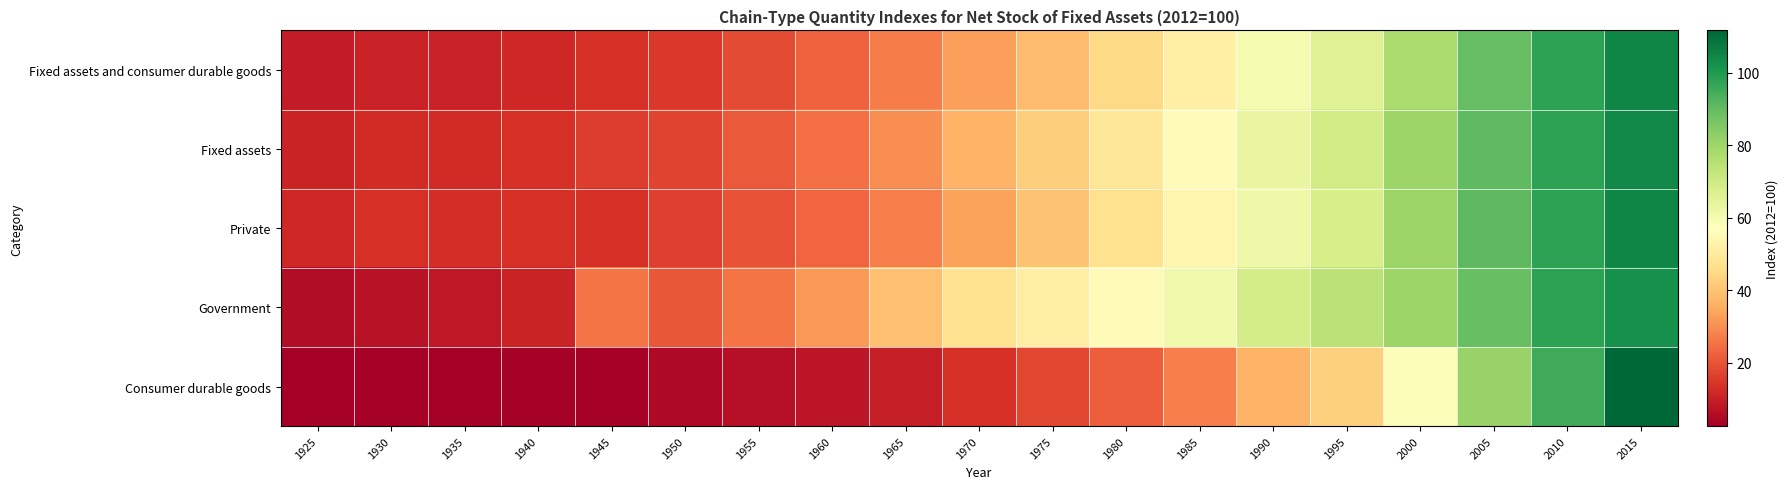

Which label corresponds to the largest value in the chart?

2015